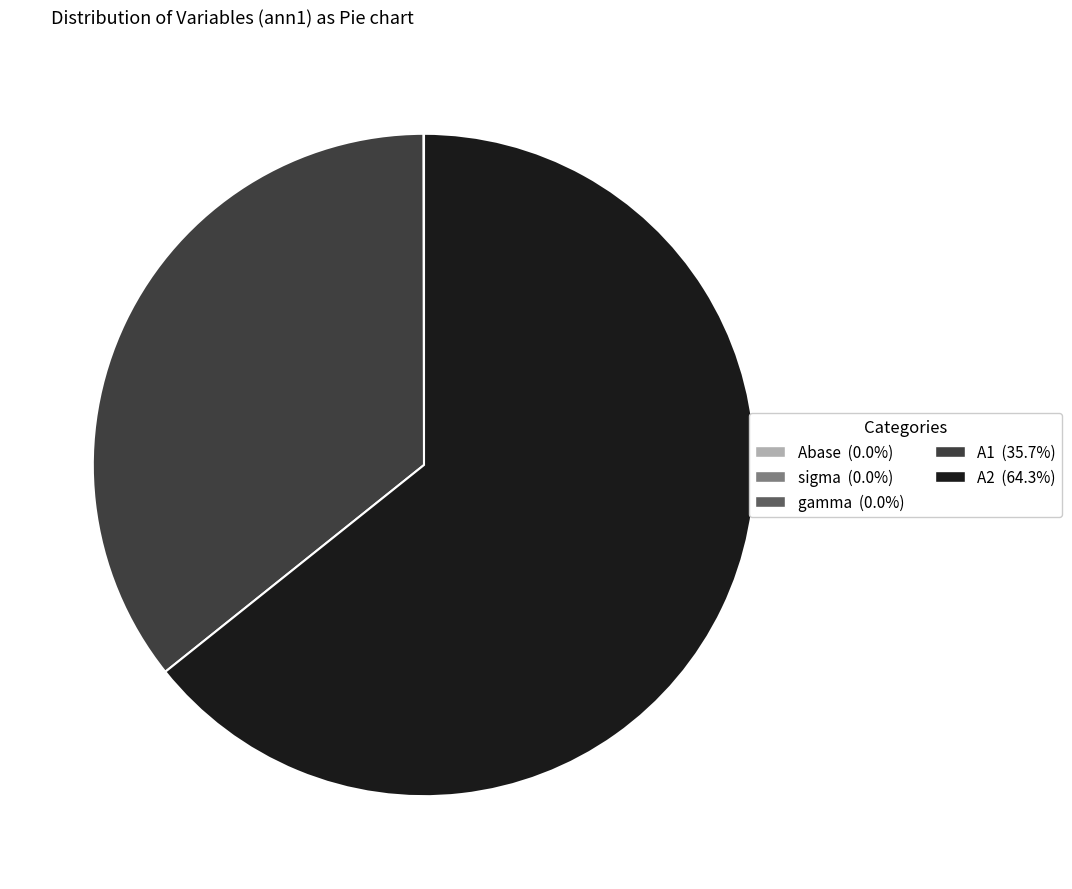

Does A2 represent more than half of the total?

Yes